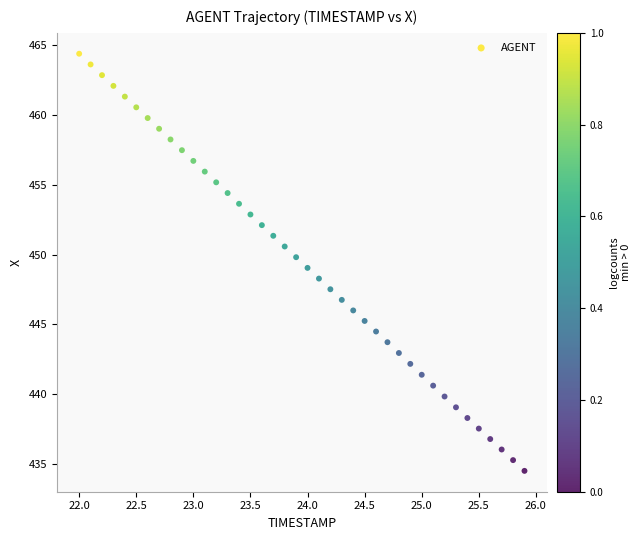

What is the range of Y values (max minus min)?

29.8